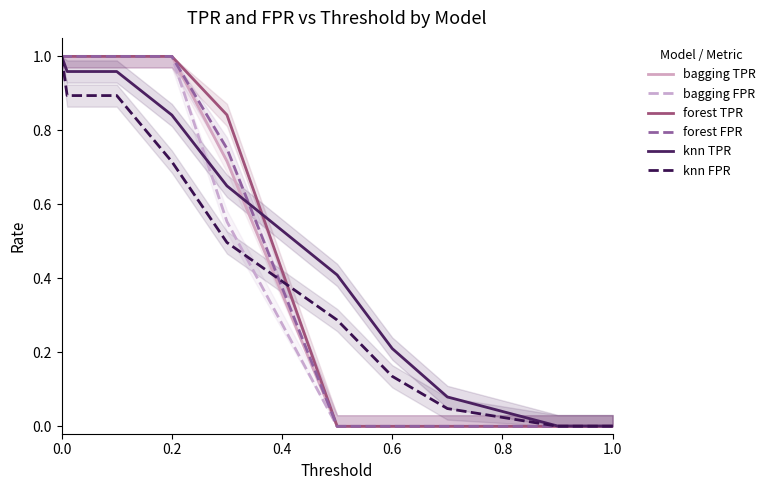

True or false: knn FPR has a value of 1.1 at 0.2.

False